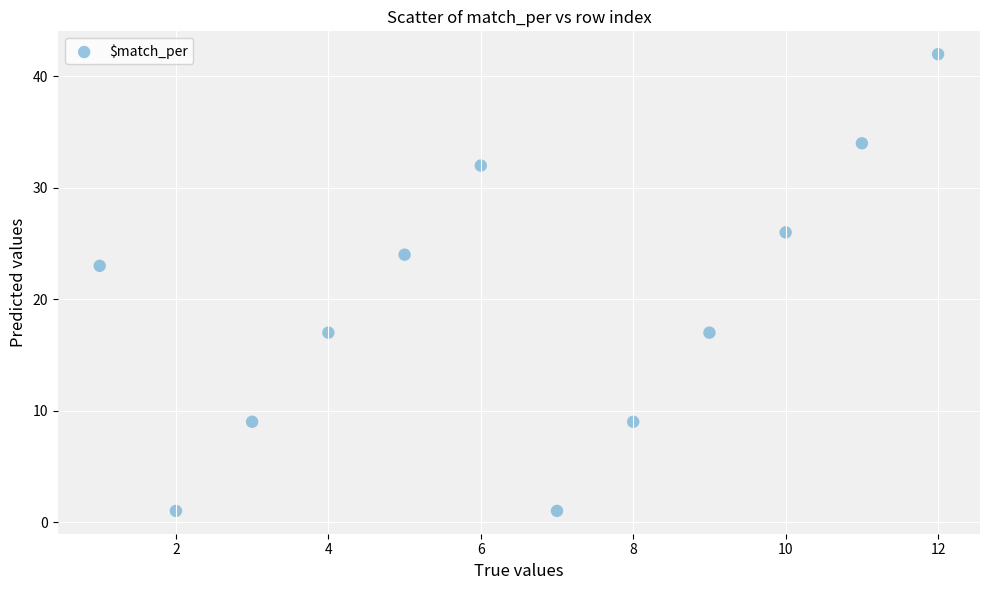

What Y value in the scatter plot is closest to 21?

23